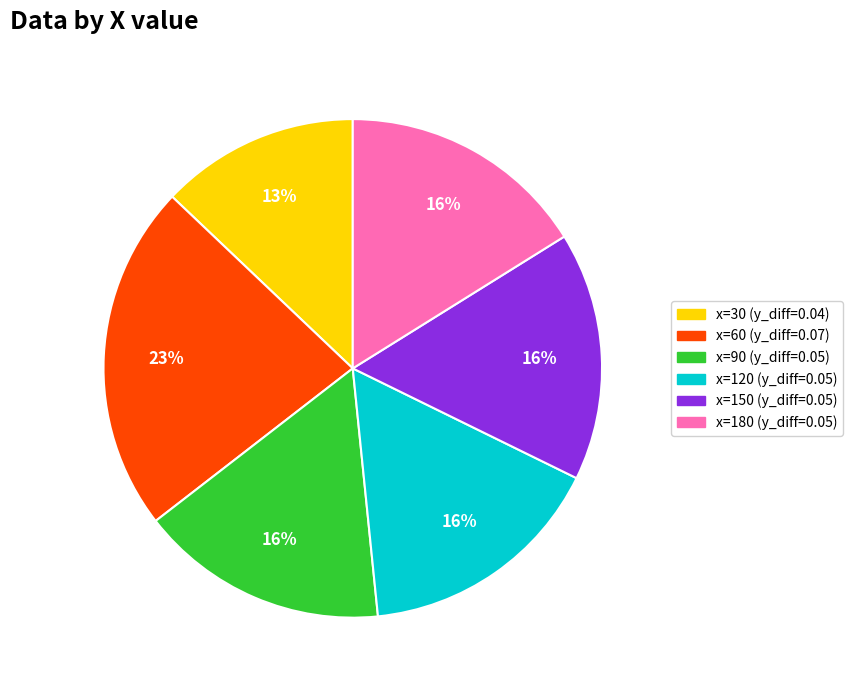

Is there any slice that represents more than half of the pie?

No